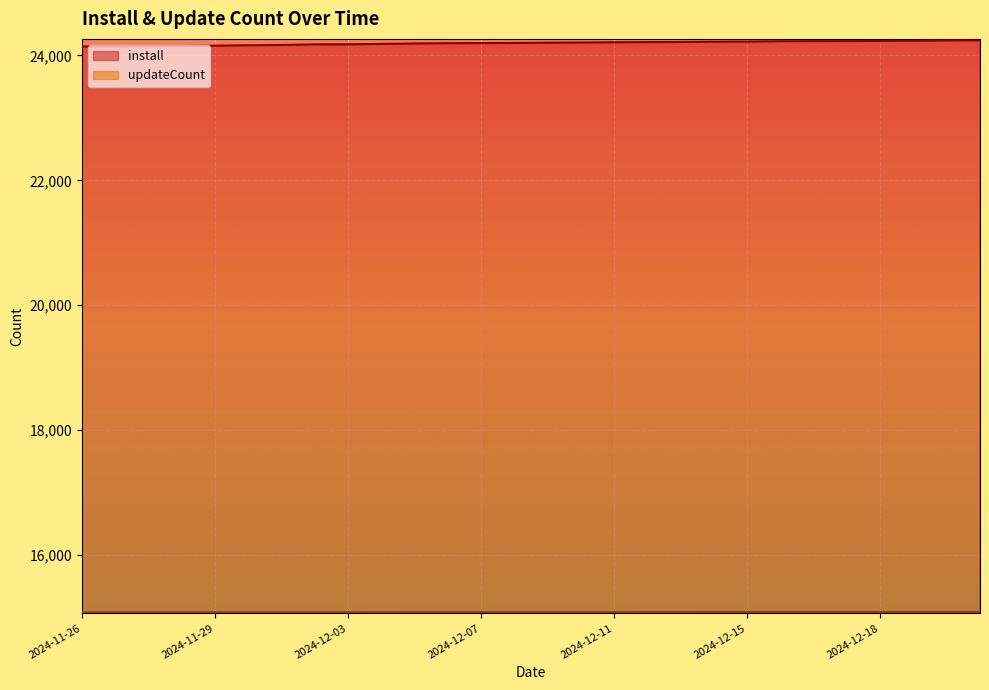

How many series are shown in this chart?

2